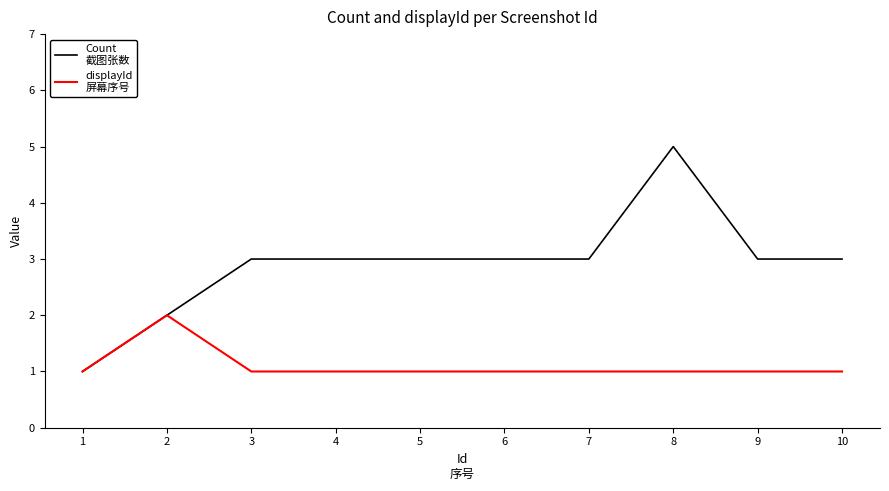

At which category is the sum across all series the highest?

8